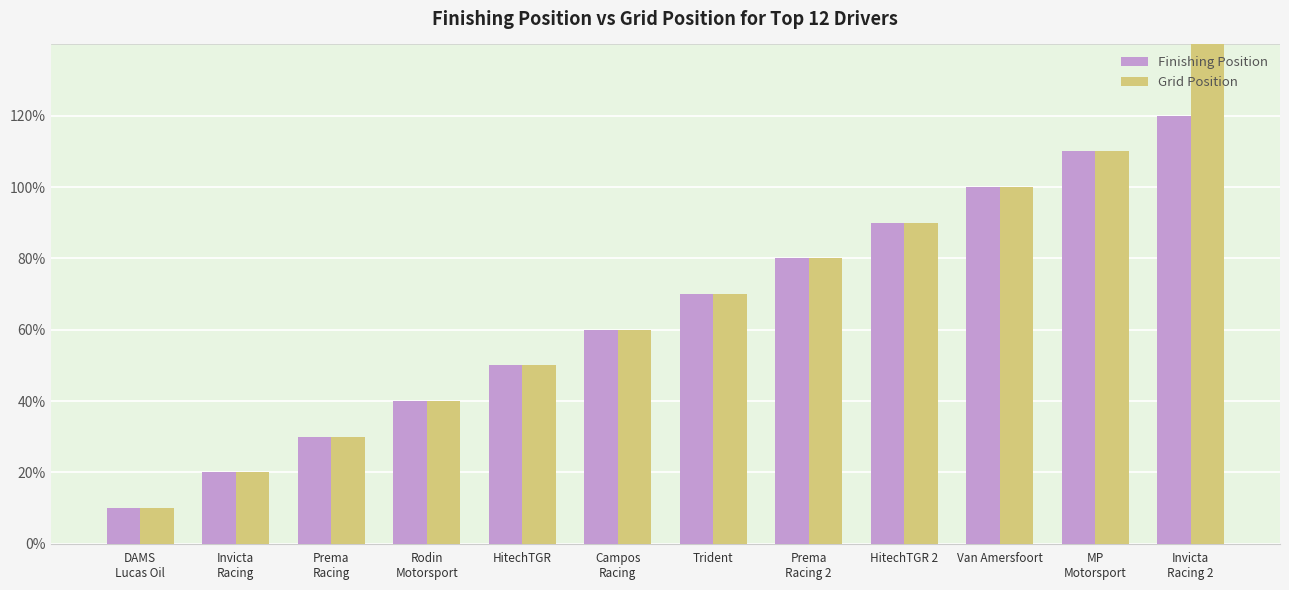

How many bars are there in total?

24